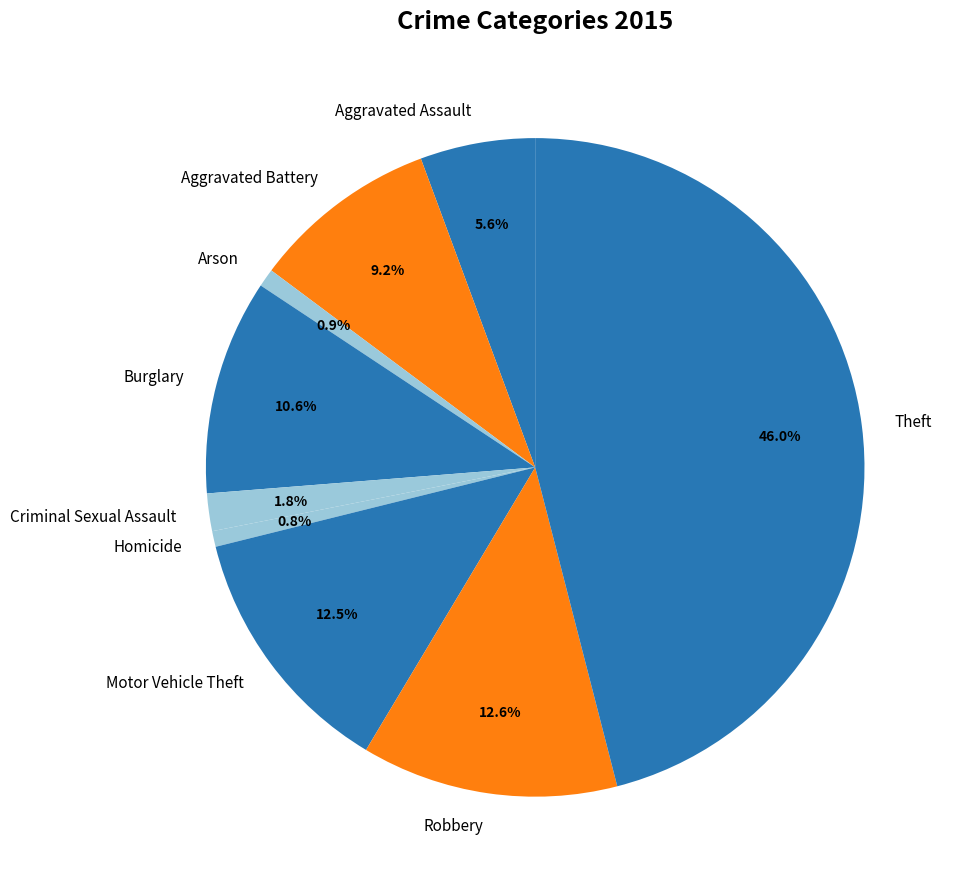

Which category has the biggest portion of the pie?

Theft